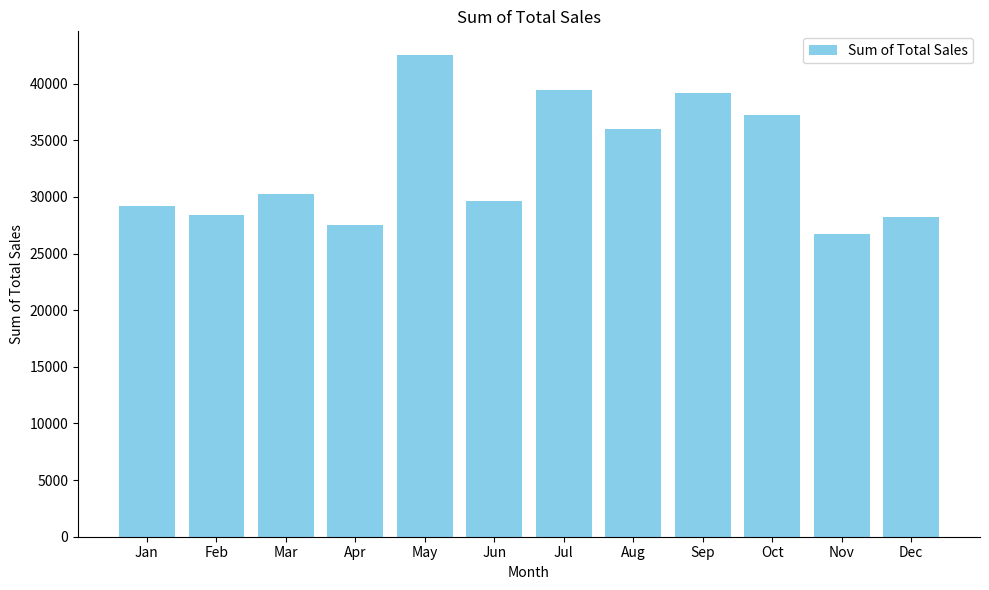

At which label is the value closest to 34617?

Aug